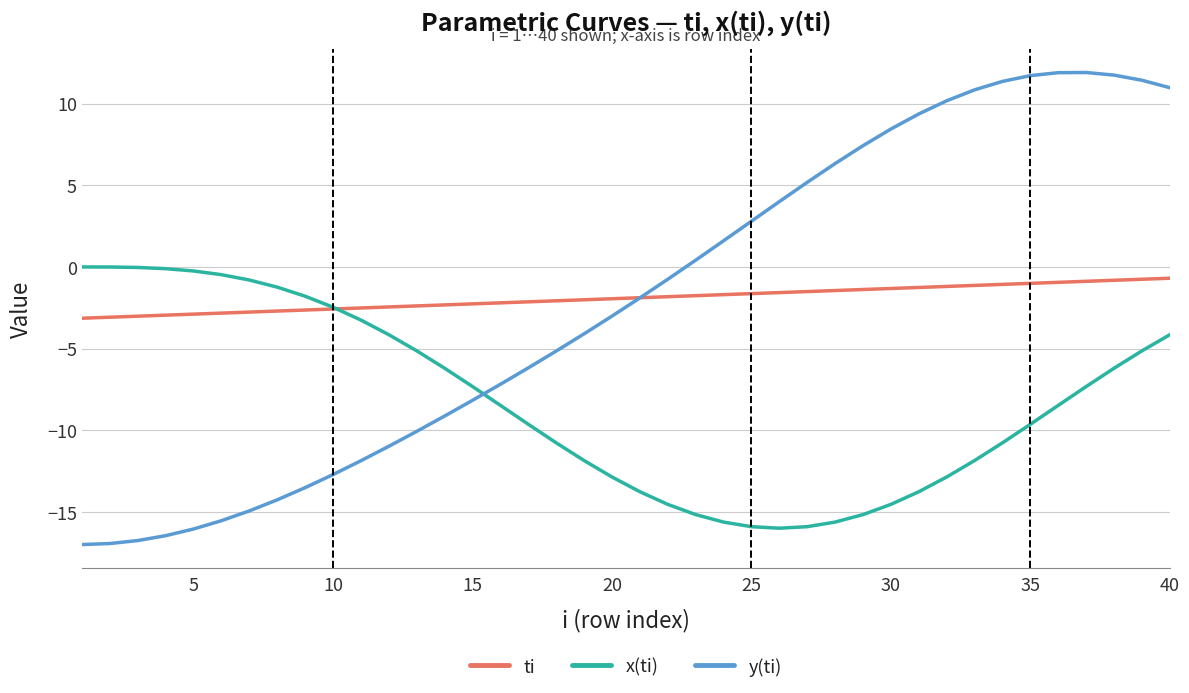

How many series are shown in this chart?

3